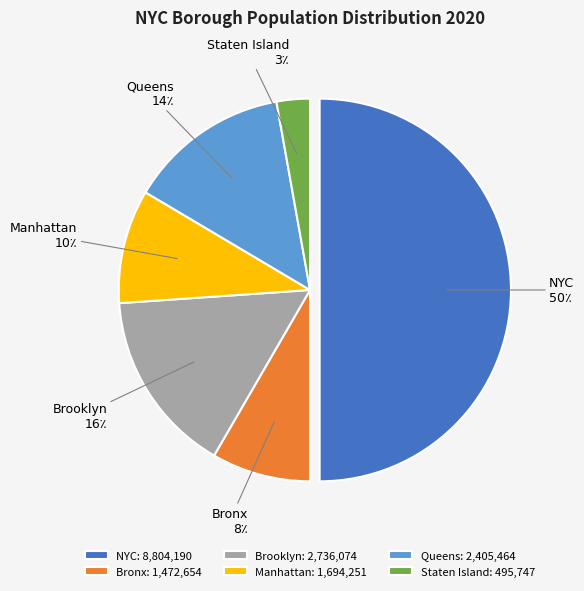

Is it true that Staten Island is 18% of the pie?

False